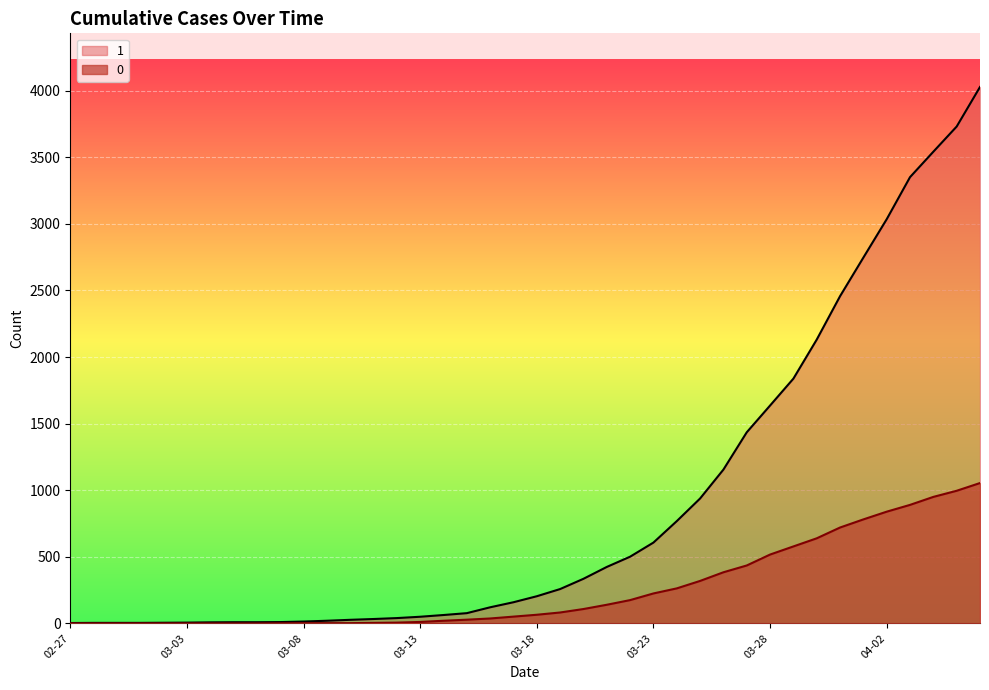

What are all the series names shown in the legend?

1, 0